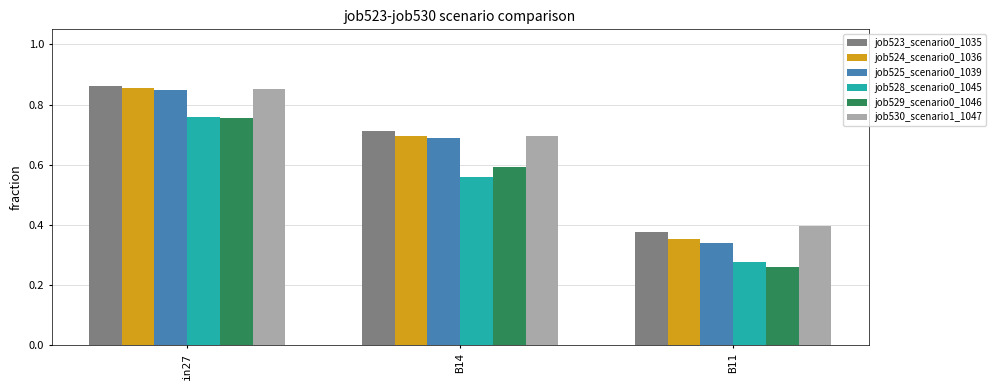

Which label corresponds to the largest value in the chart?

in27